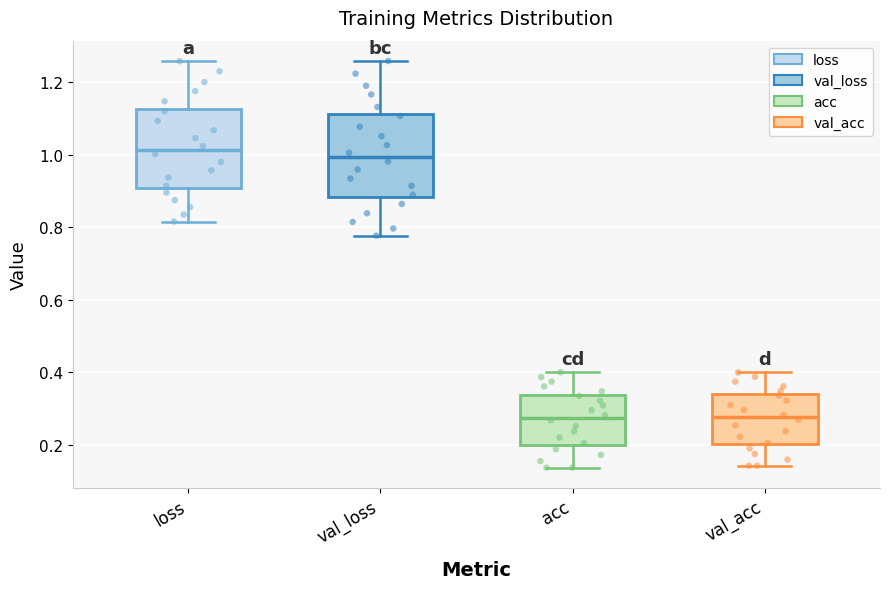

Where does the lower whisker of the box for acc end on the y-axis? The values are not printed on the chart, so give them approximately, as read against the axis.

0.14